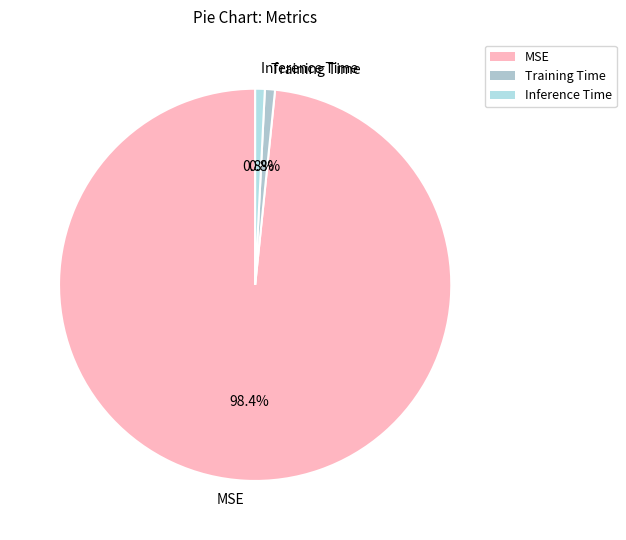

Do Inference Time and Training Time together represent more than half of the pie?

No